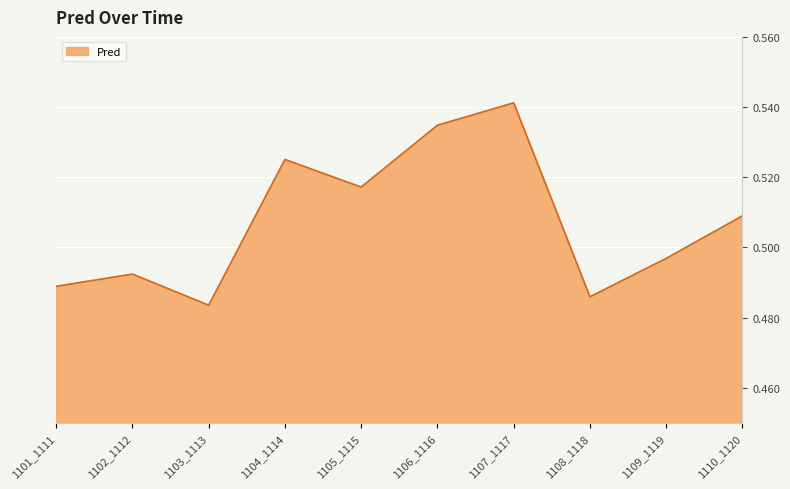

At which category does the chart reach its peak across all series?

1107_1117